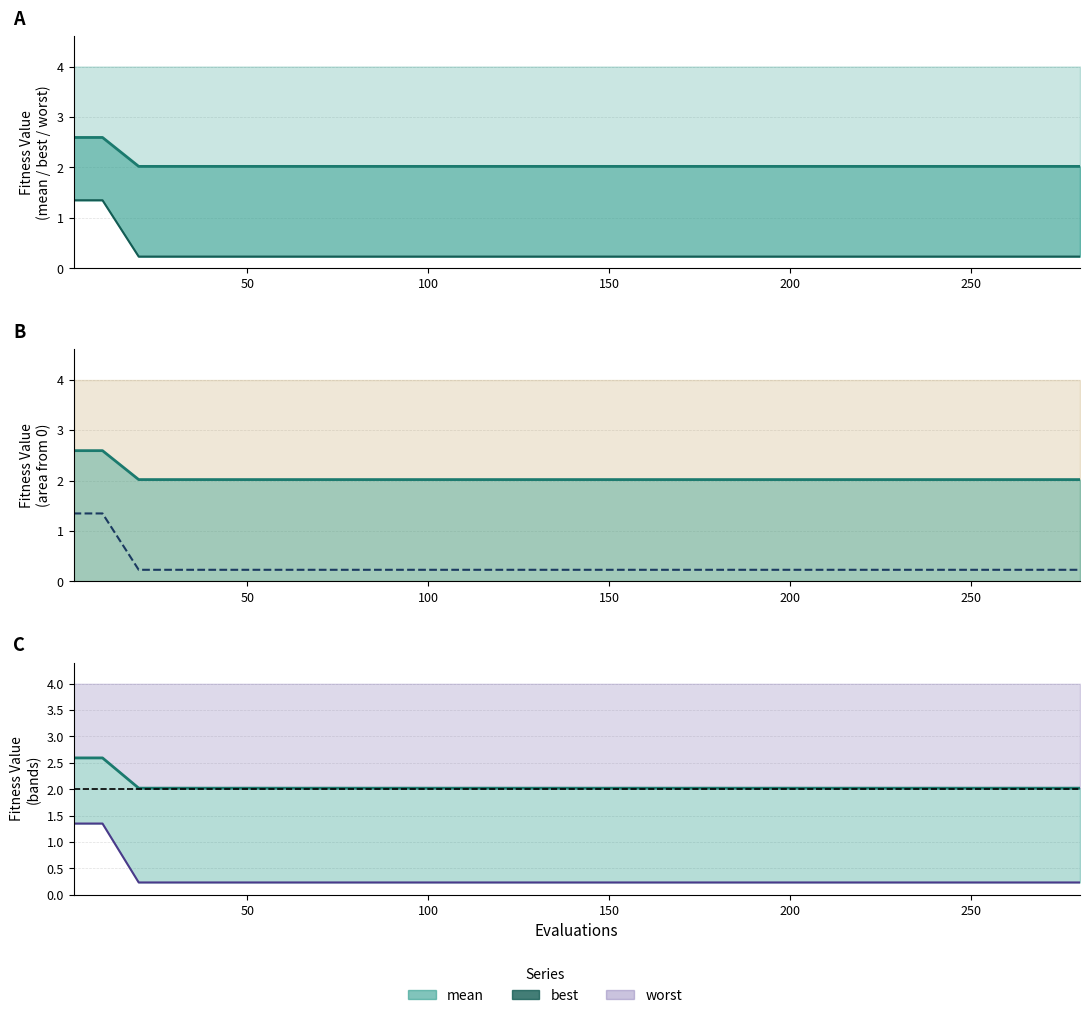

True or false: mean_line has more than 2 points higher than both neighbors.

False